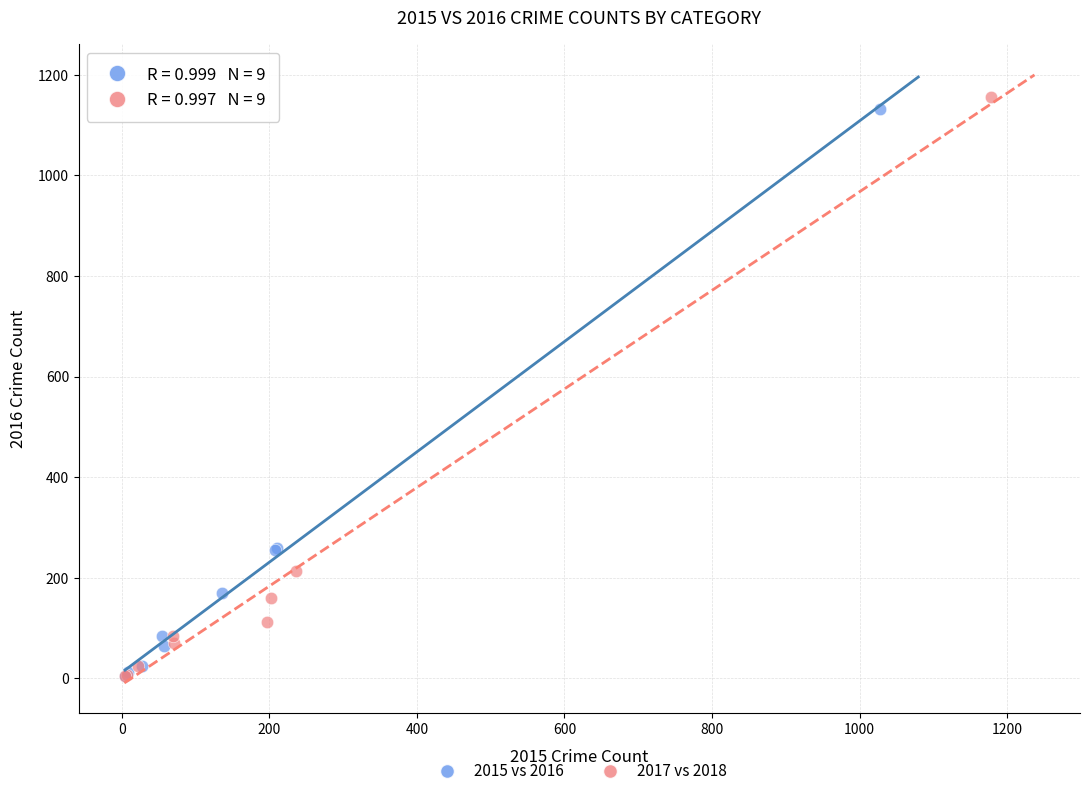

Which series reaches the maximum Y coordinate?

2017 vs 2018